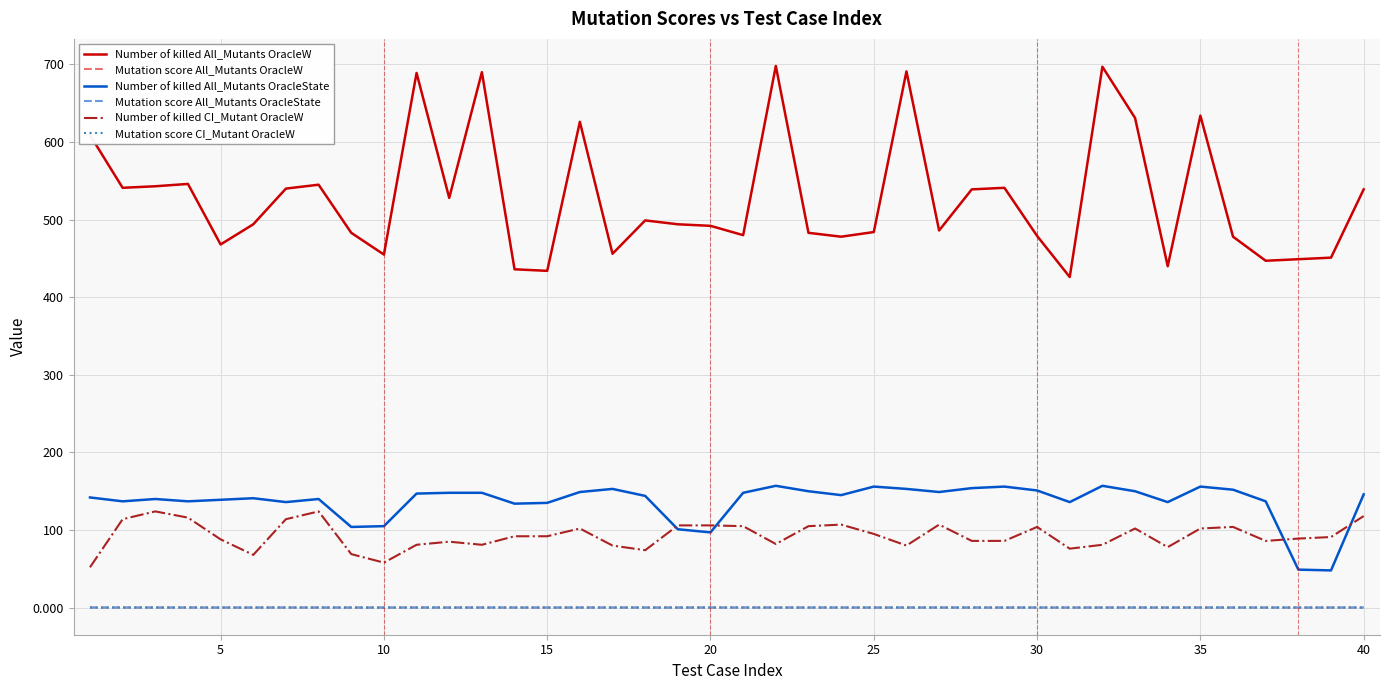

Which series has the largest total across all categories?

Number of killed All_Mutants OracleW